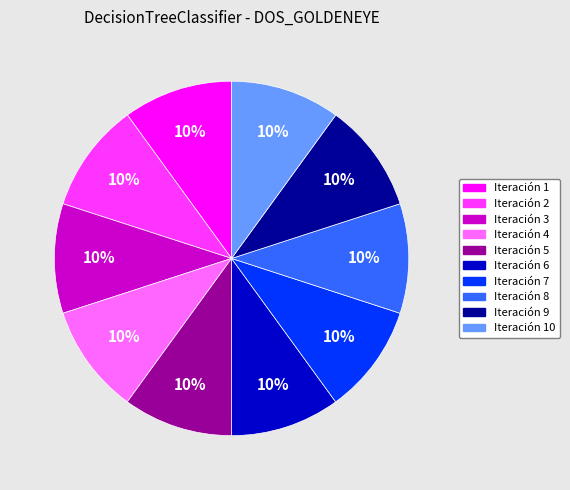

Count the number of slices in the pie.

10